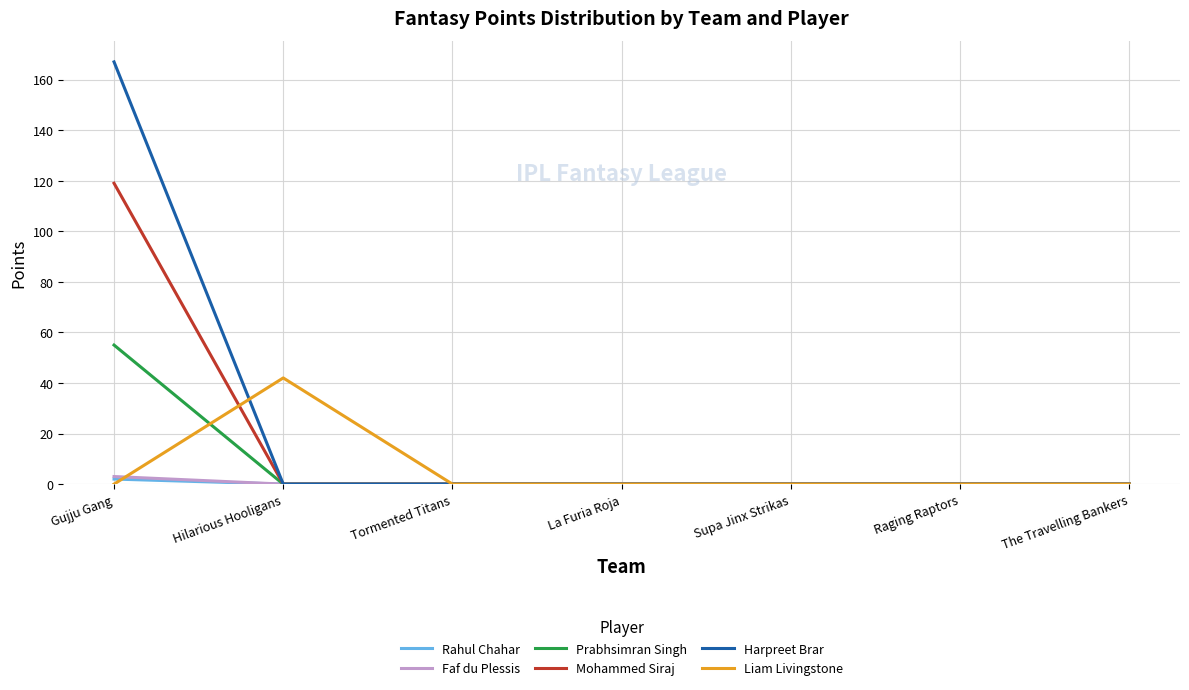

What position from the left is Raging Raptors?

6